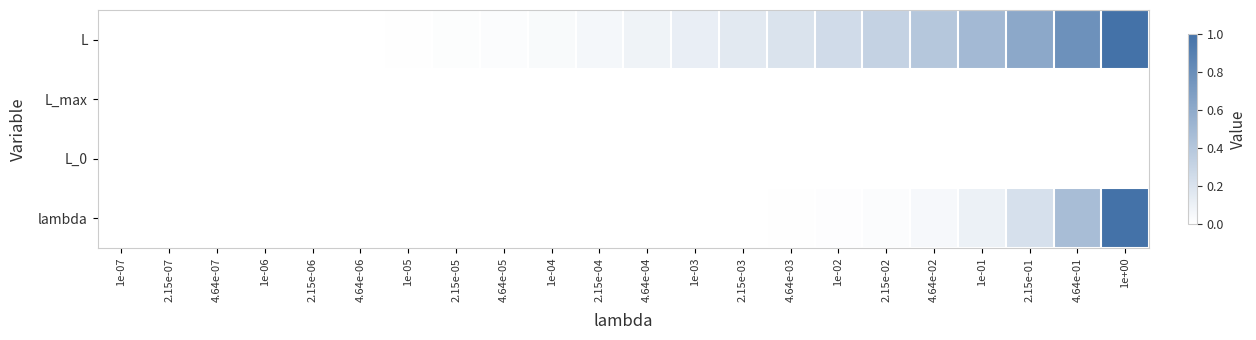

Between 2.15e-04 and 4.64e-03, which is larger?

4.64e-03